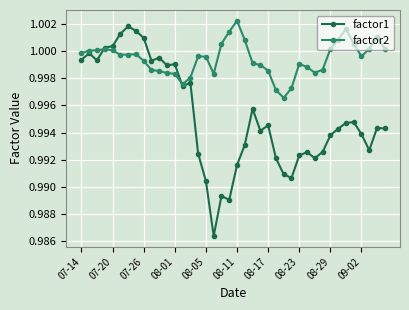

True or false: factor2 has more than 2 interior local peaks.

True